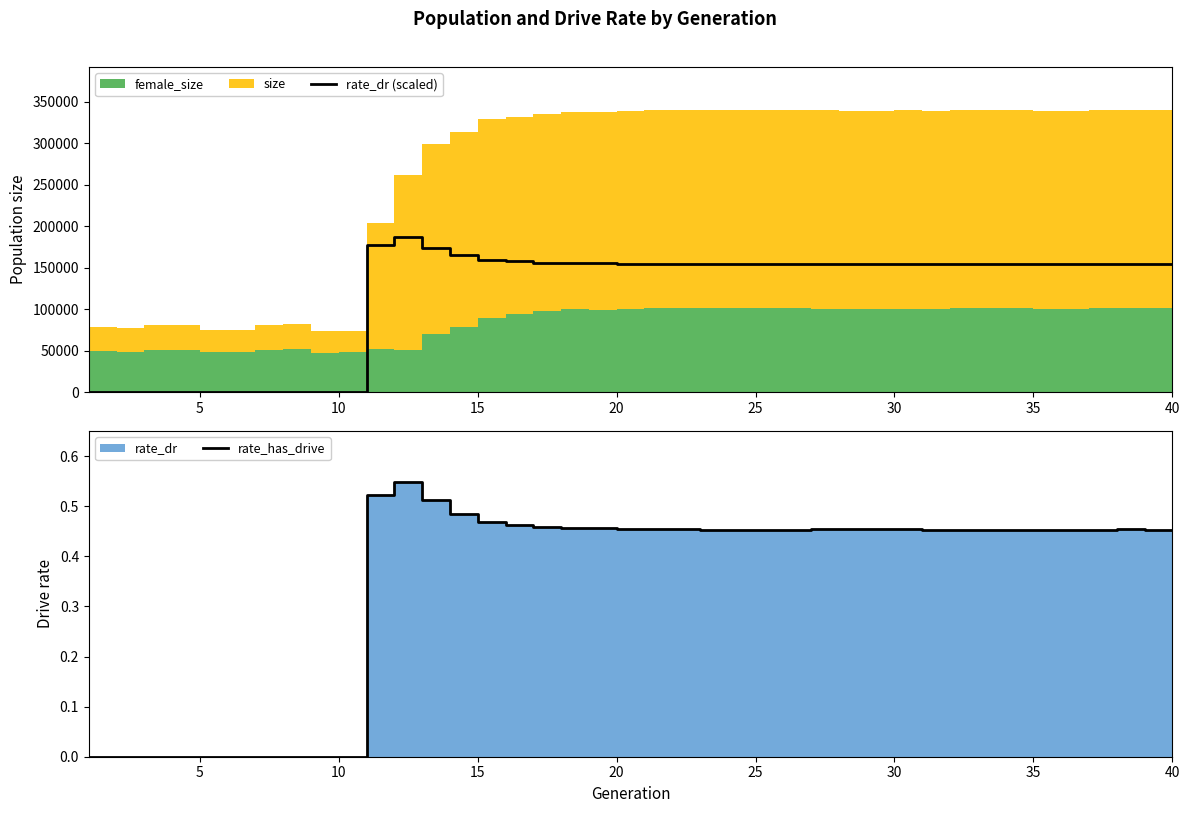

Does the chart have visible grid lines?

No